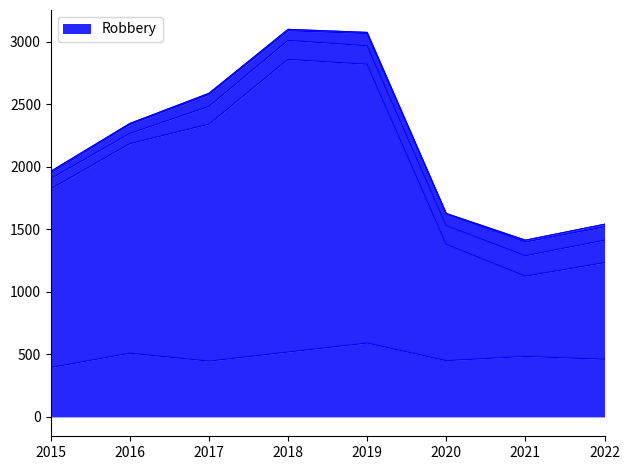

What is the difference between the highest and lowest values at 2017?

1894